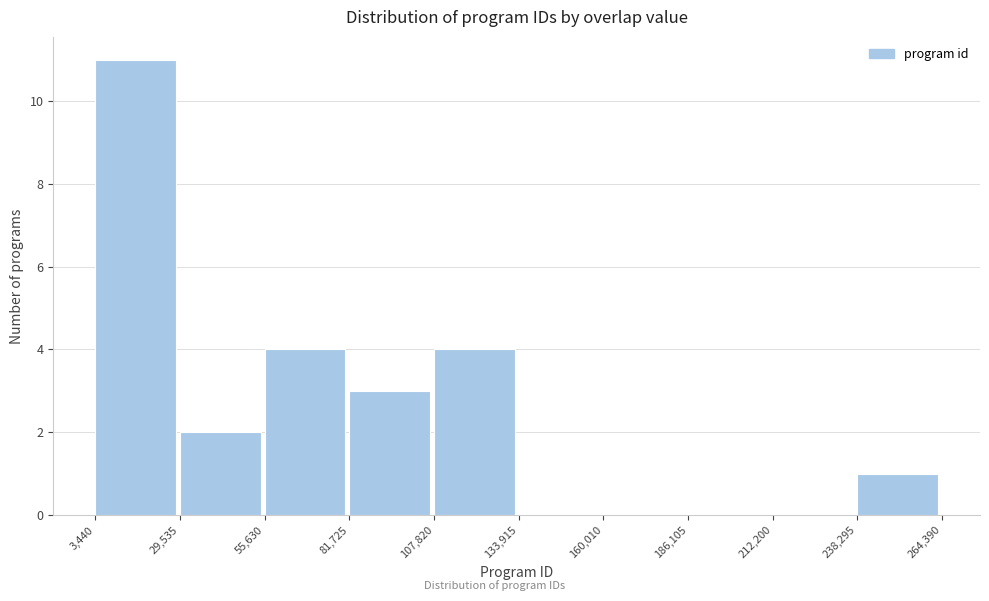

Reading left to right, transcribe this chart: for each bar, give the range it covers on the x-axis and its height. The values are not printed on the chart, so give them approximately, as read against the axis.

3,440 to 29,535: 11
29,535 to 55,630: 2
55,630 to 81,725: 4
81,725 to 107,820: 3
107,820 to 133,915: 4
133,915 to 160,010: 0
160,010 to 186,105: 0
186,105 to 212,200: 0
212,200 to 238,295: 0
238,295 to 264,390: 1